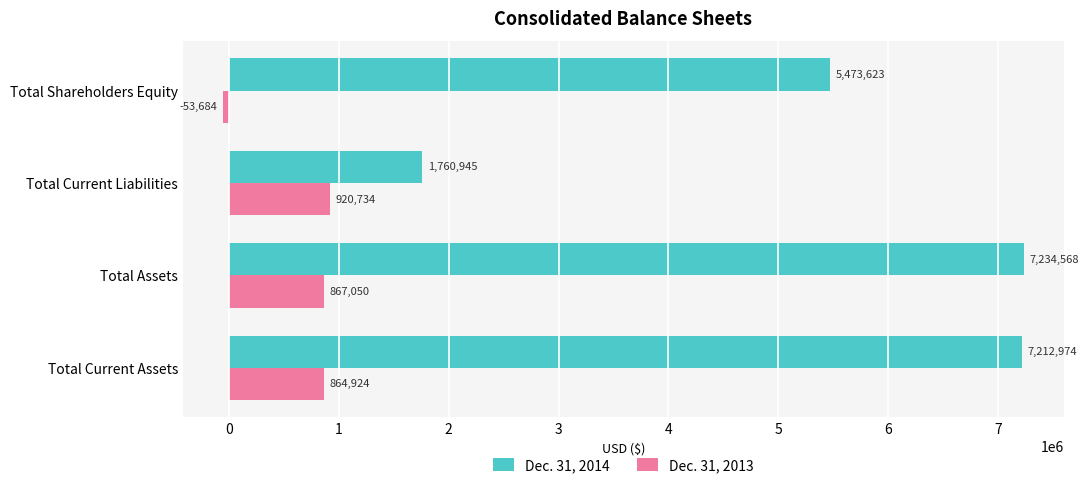

What is the spread (max minus min) of values at Total Current Liabilities?

840211